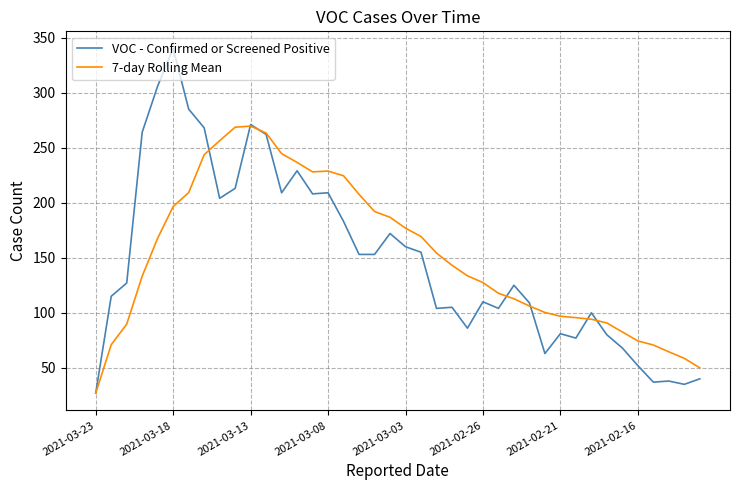

List the series in order of their peak value, highest first.

VOC - Confirmed or Screened Positive, 7-day Rolling Mean